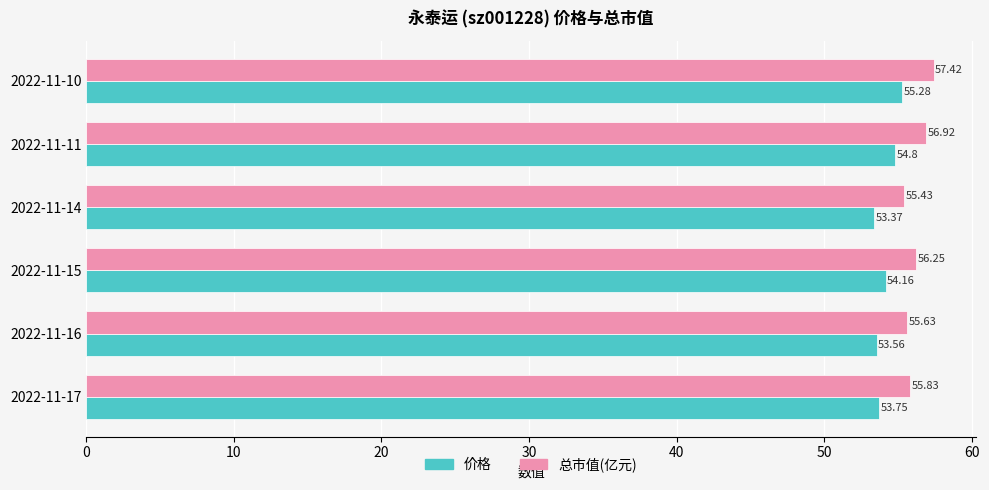

Rank the series by their maximum value, from lowest to highest.

价格, 总市值(亿元)